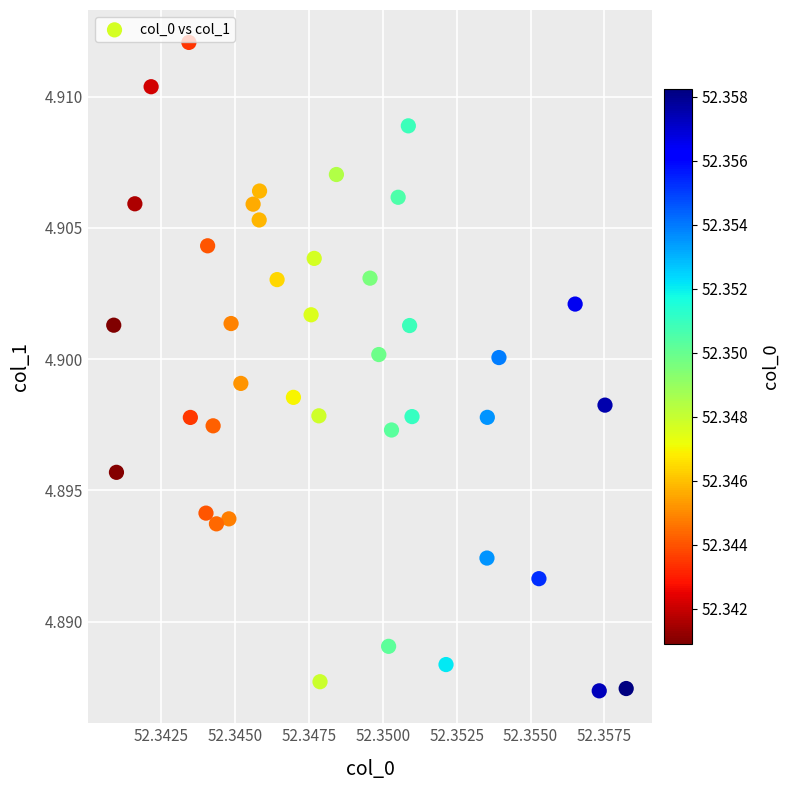

How many points are shown in the scatter plot?

40